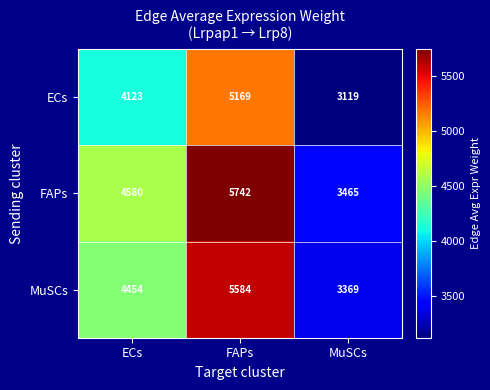

True or false: FAPs has a value of 3465 at MuSCs.

True